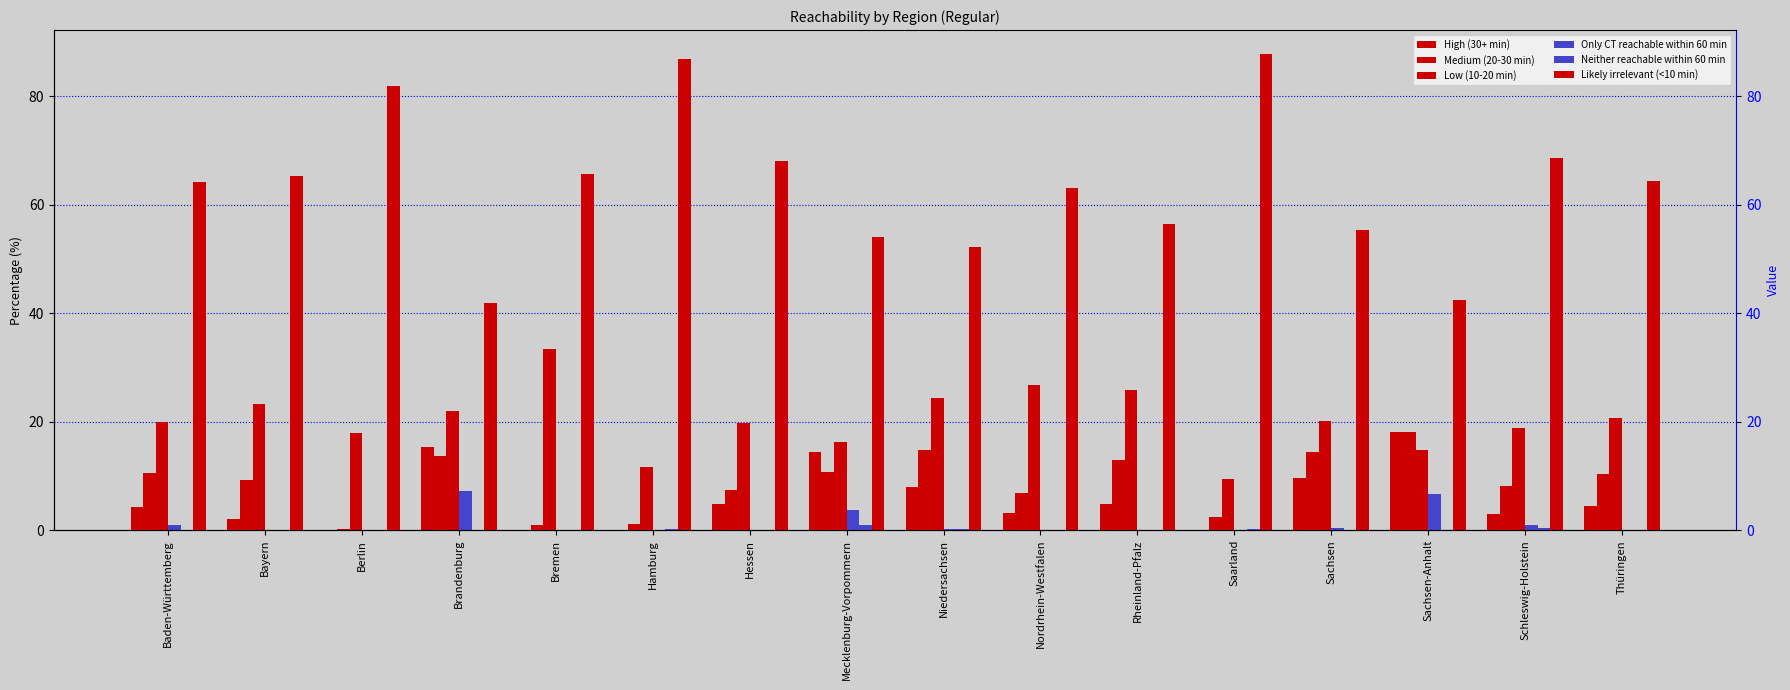

What is the label of the 16th bar from the left?

Thüringen